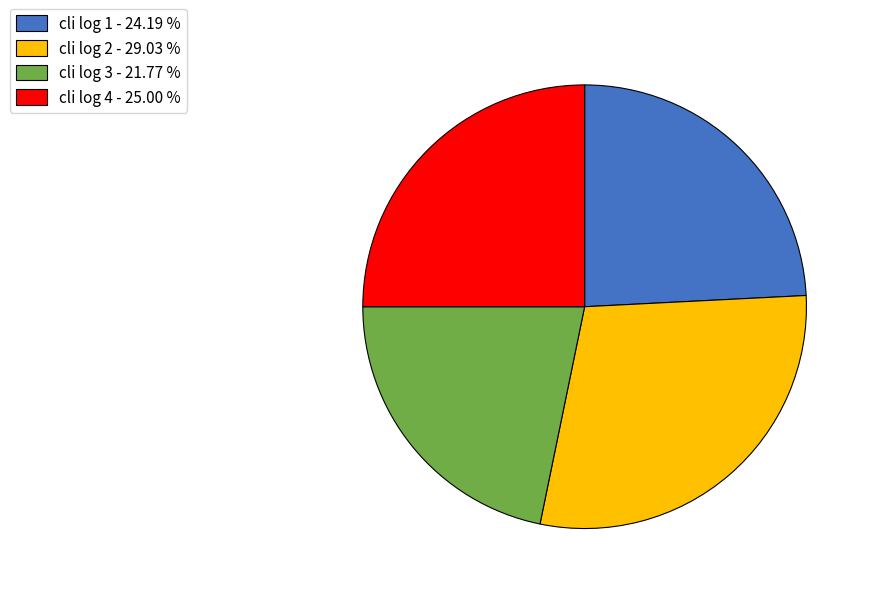

Is there a majority slice in this chart?

No